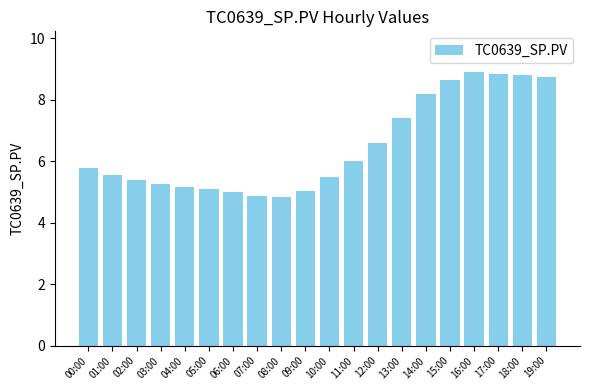

Are the bars grouped side by side (vs. stacked)?

No